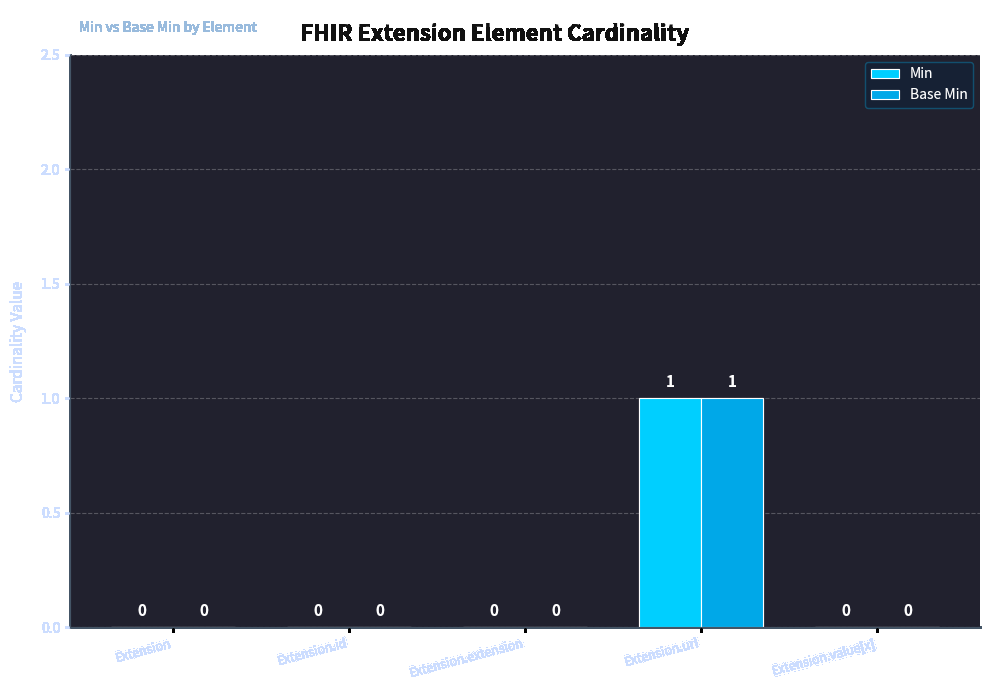

At which category is the sum across all series the highest?

Extension.url